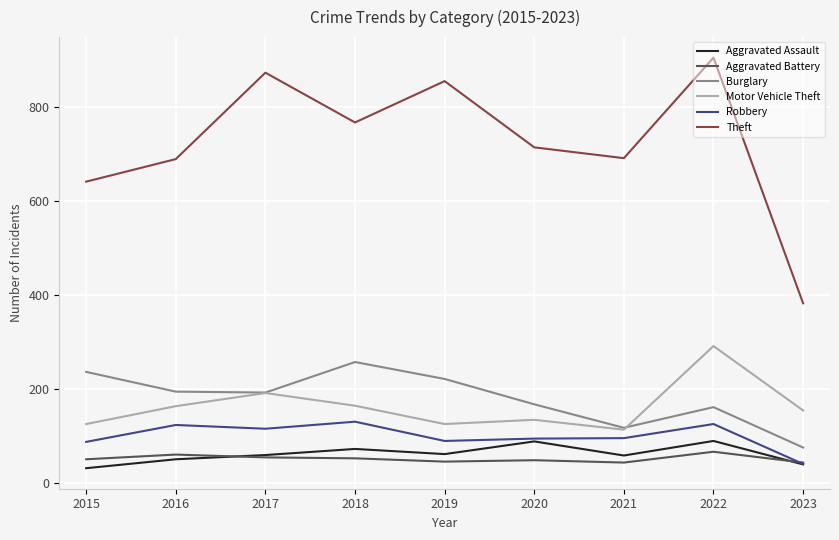

True or false: Motor Vehicle Theft has a value of 164 at 2021.

False